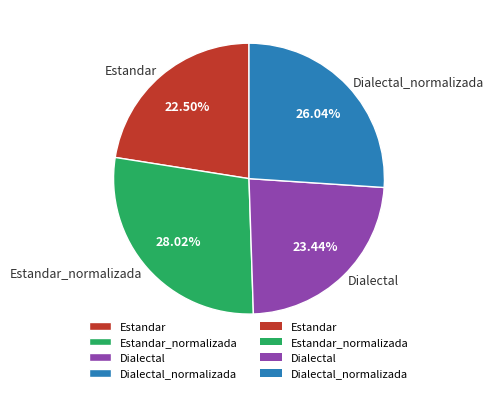

True or false: Estandar_normalizada accounts for 18% of the total.

False